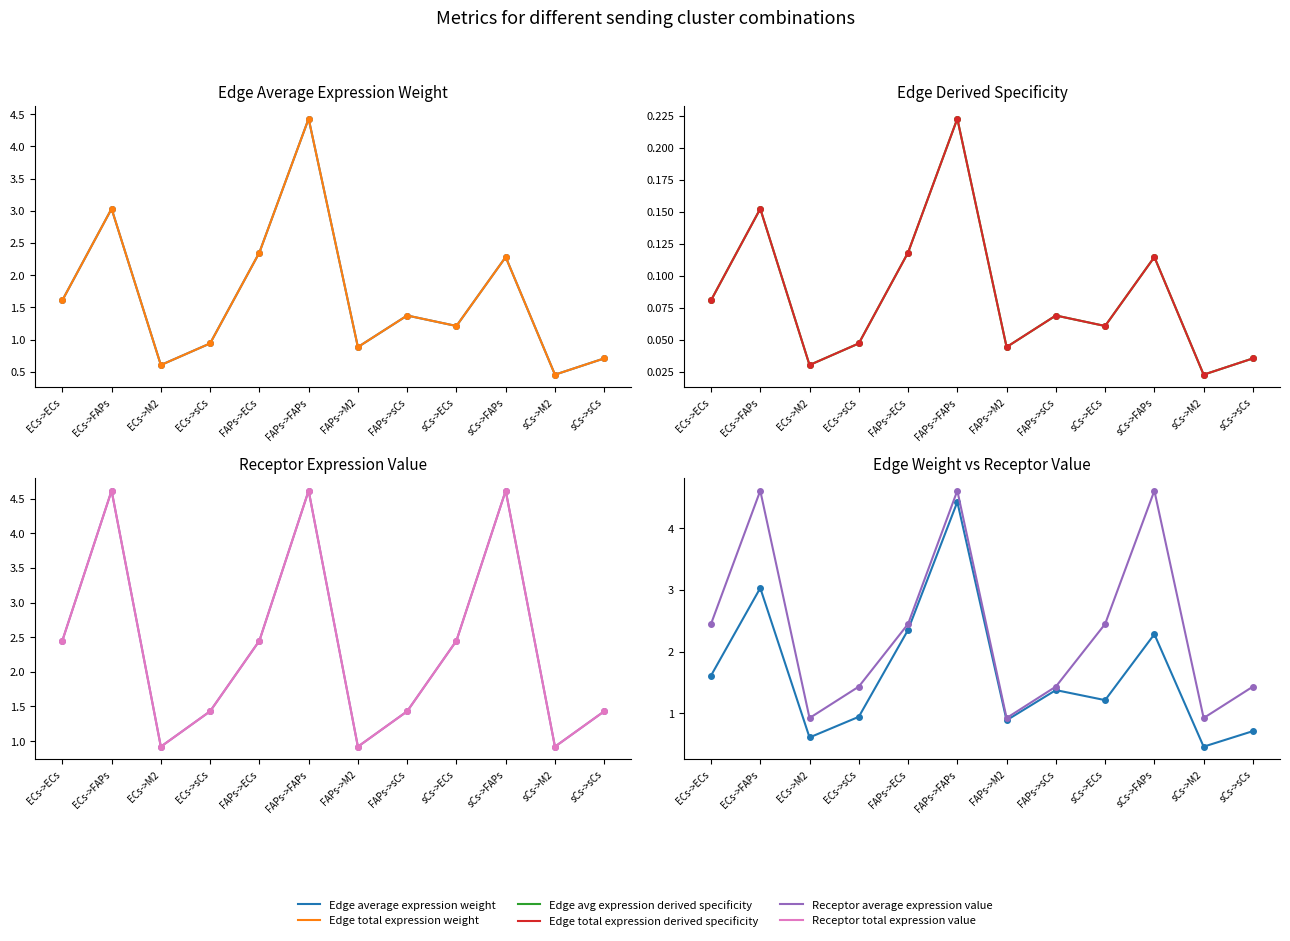

At ECs->ECs, list the series in order from largest to smallest.

Receptor average expression value, Receptor total expression value, Edge average expression weight, Edge total expression weight, Edge avg expression derived specificity, Edge total expression derived specificity